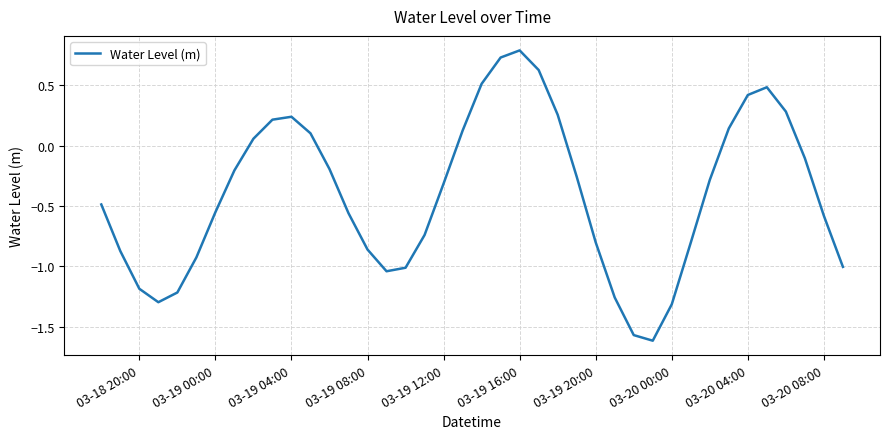

How many values are below 0?

26